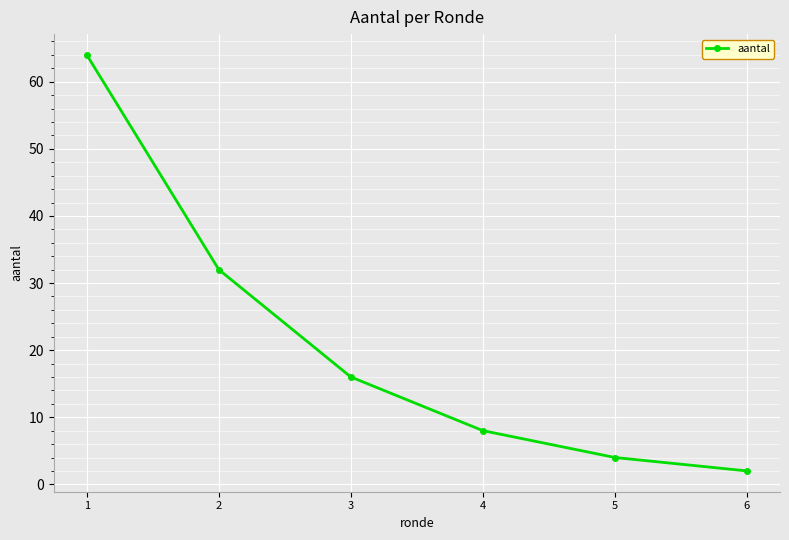

What is the change in value from 4 to 5?

-4